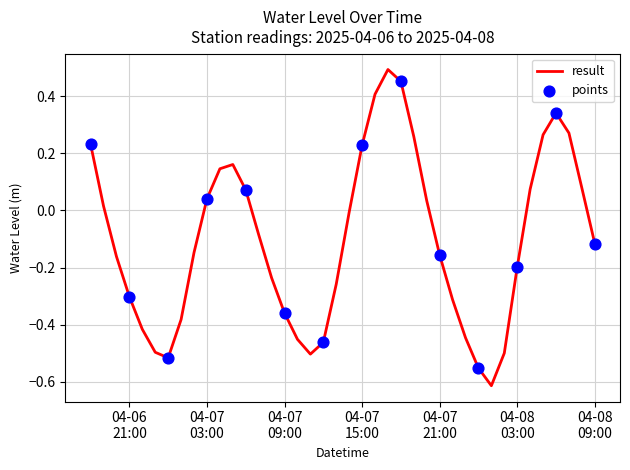

What is the difference between the maximum and minimum values?

1.1